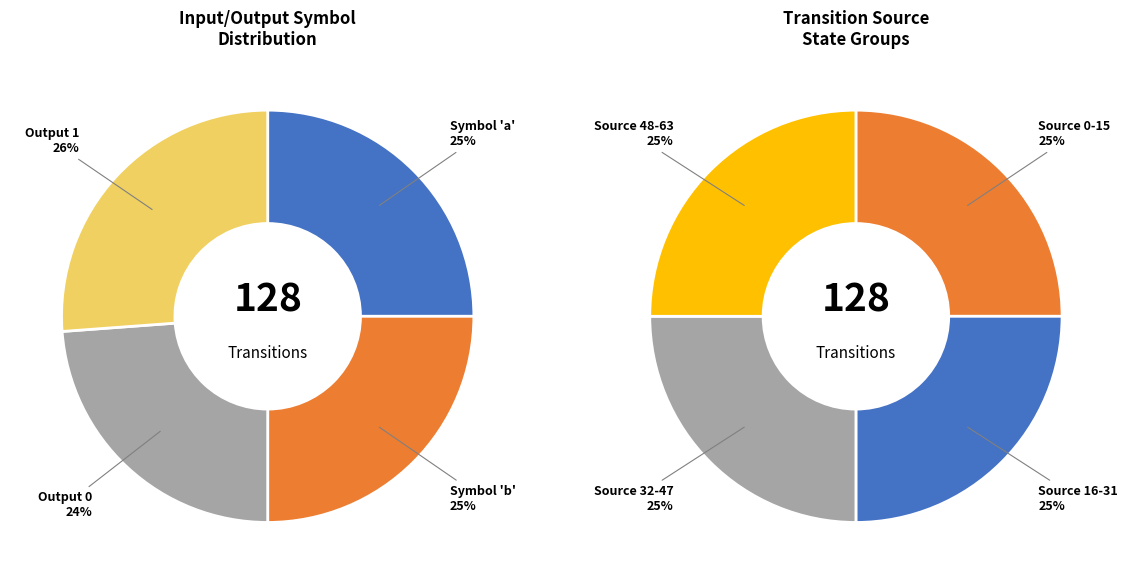

True or false: state 42-48 accounts for 6% of the total.

False